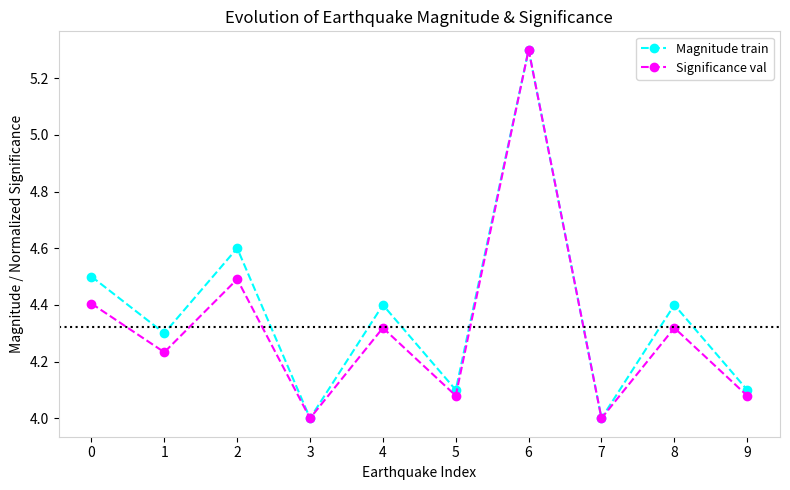

What is the average value of the Magnitude train series?

4.4